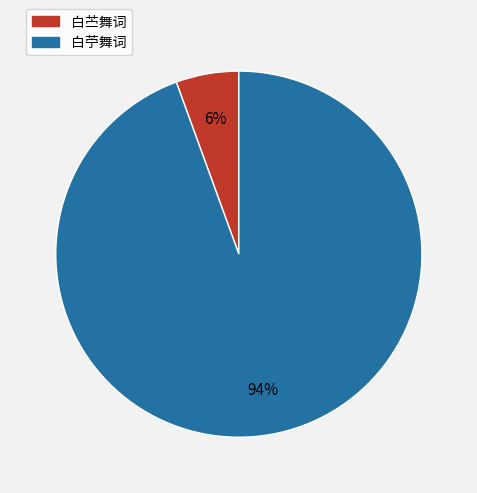

True or false: 白苧舞词 accounts for 94% of the total.

True